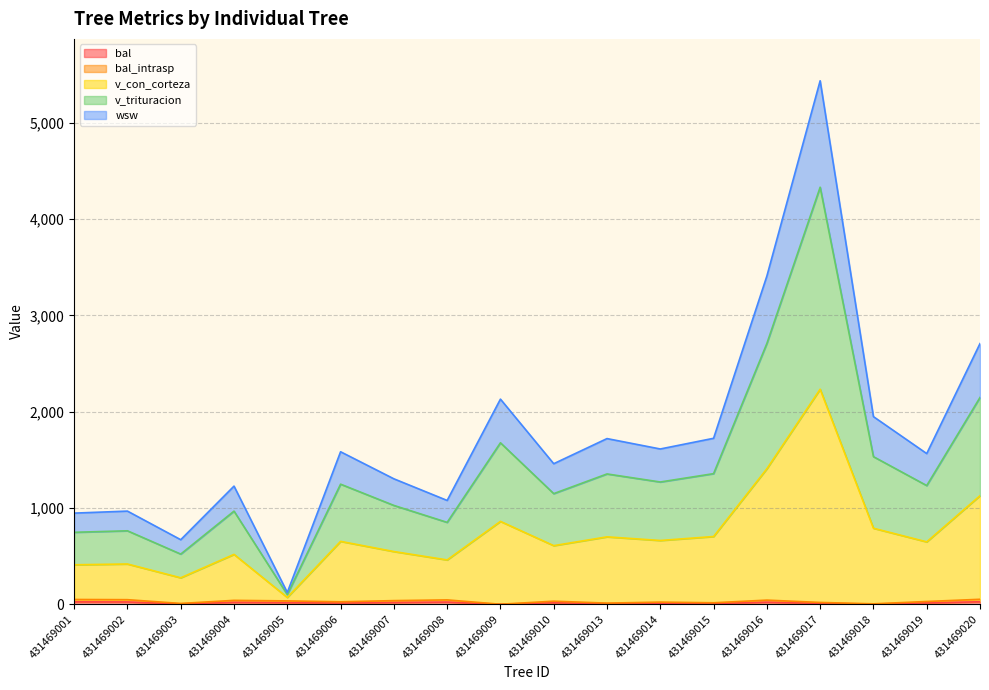

At how many categories does at least one series exceed 3747?

1